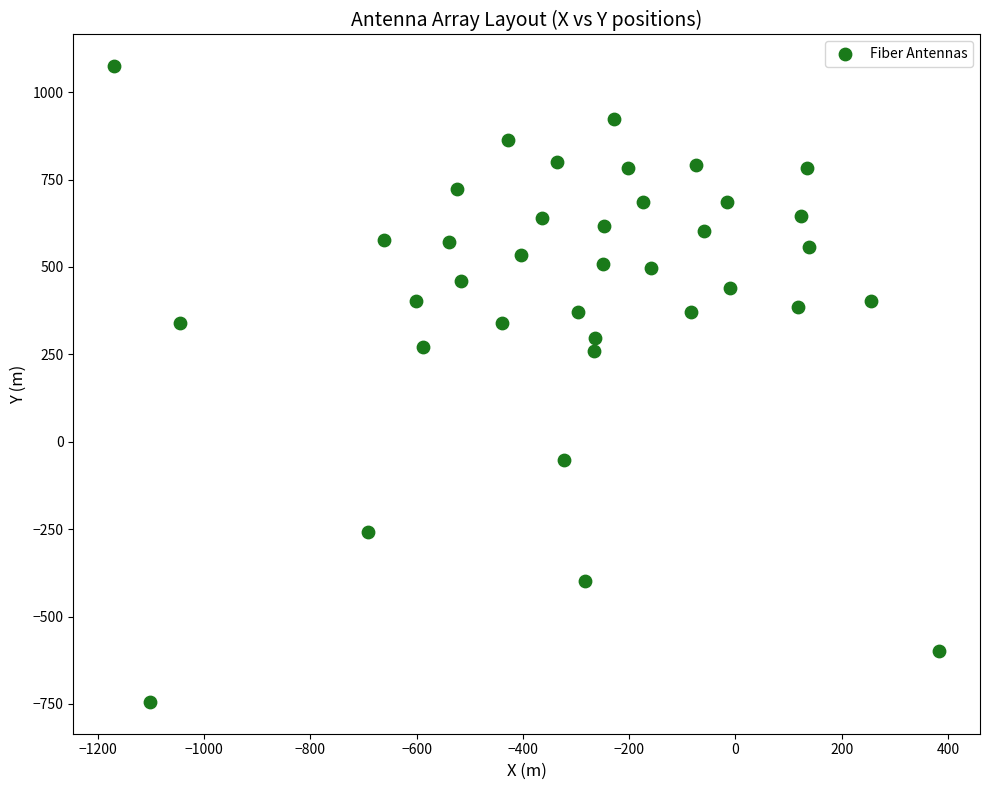

What is the range of Y values (max minus min)?

1818.4